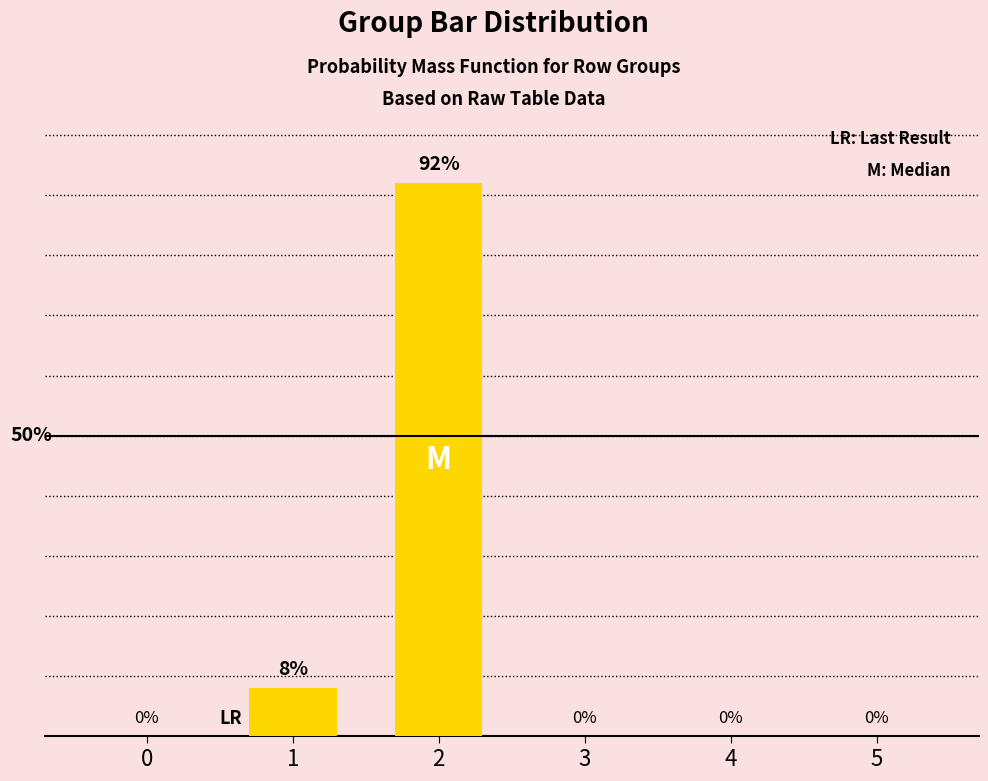

Reading left to right, list all the values displayed in this chart.

0=0	1=8	2=92	3=0	4=0	5=0